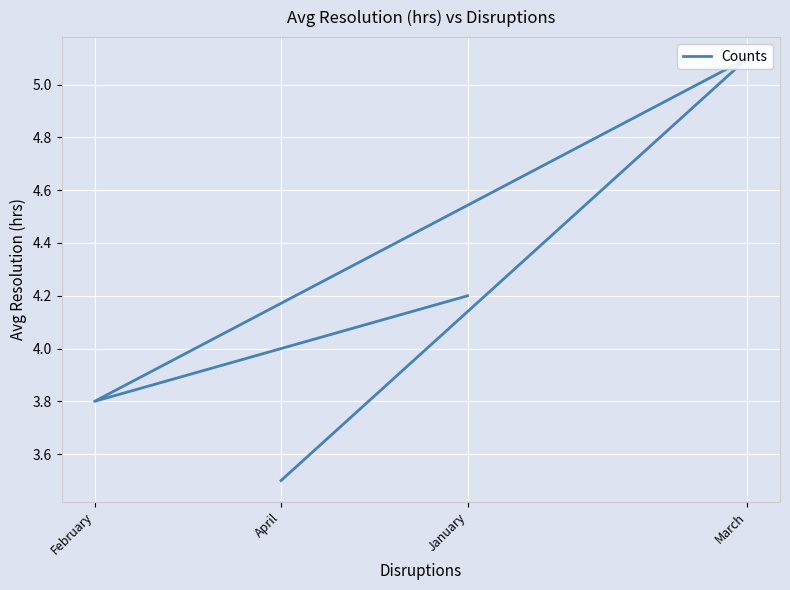

Reading left to right, transcribe all the data shown in this chart.

January=4.2	February=3.8	March=5.1	April=3.5